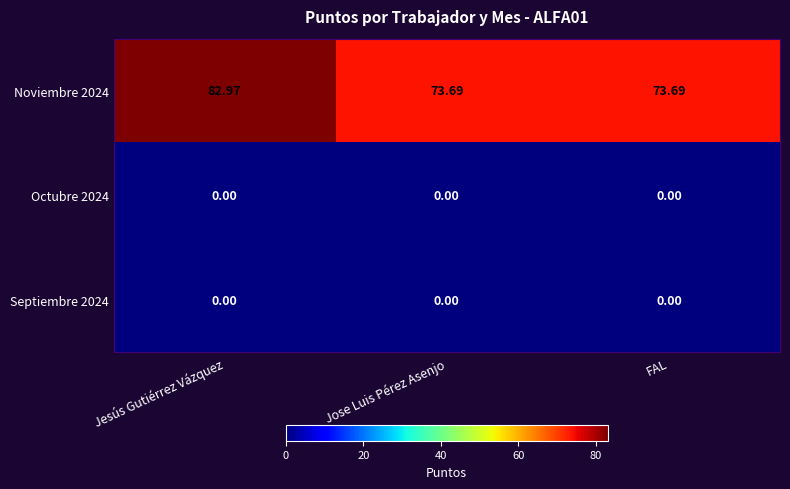

At which label does Noviembre 2024 reach its peak?

Jesús Gutiérrez Vázquez